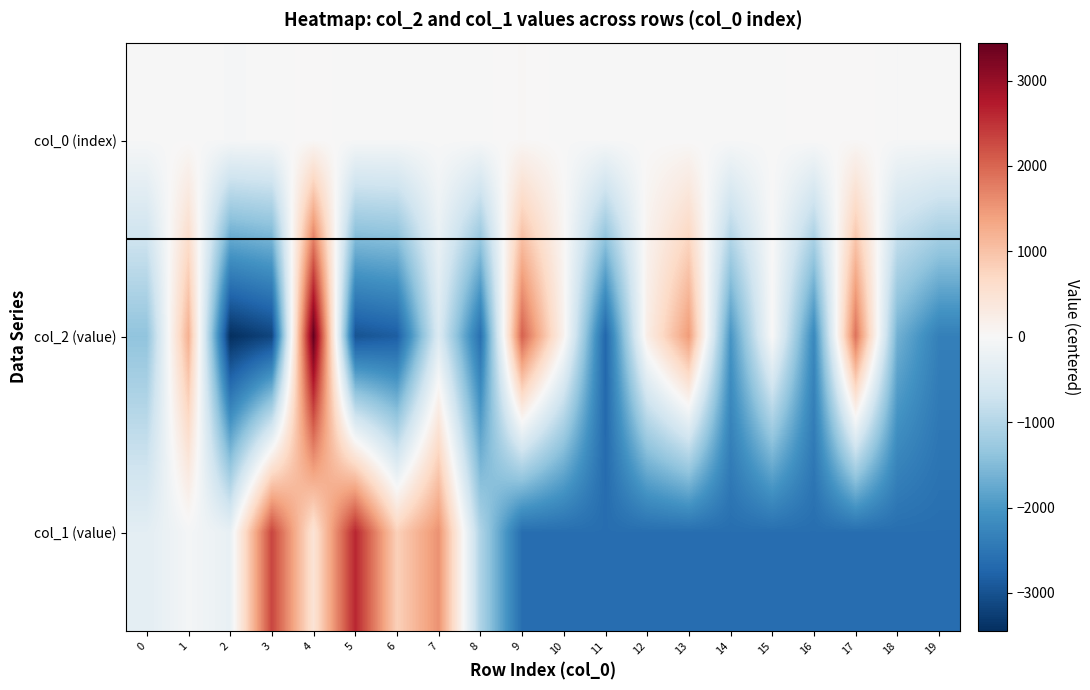

List the series in order of their overall mean, highest first.

col_0 (index), col_2 (value), col_1 (value)